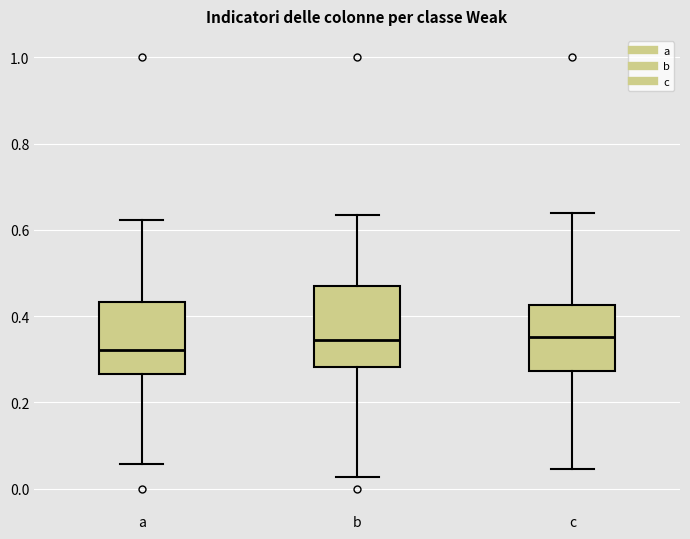

Where does the median line of the box for b sit on the y-axis? The values are not printed on the chart, so give them approximately, as read against the axis.

0.34